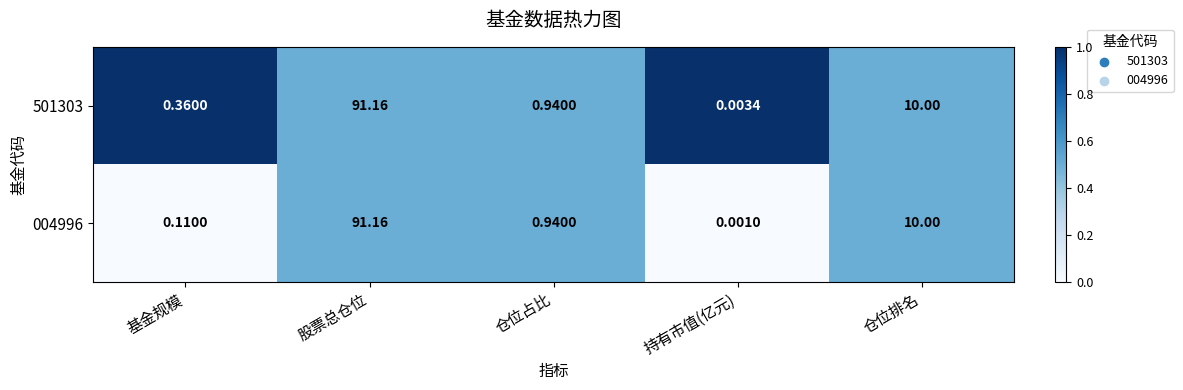

At which label is 004996 closest to 45?

仓位排名